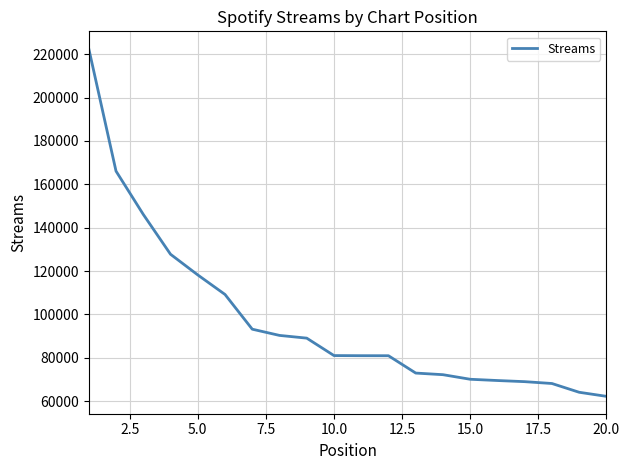

What is the difference between the maximum and minimum values?

160356